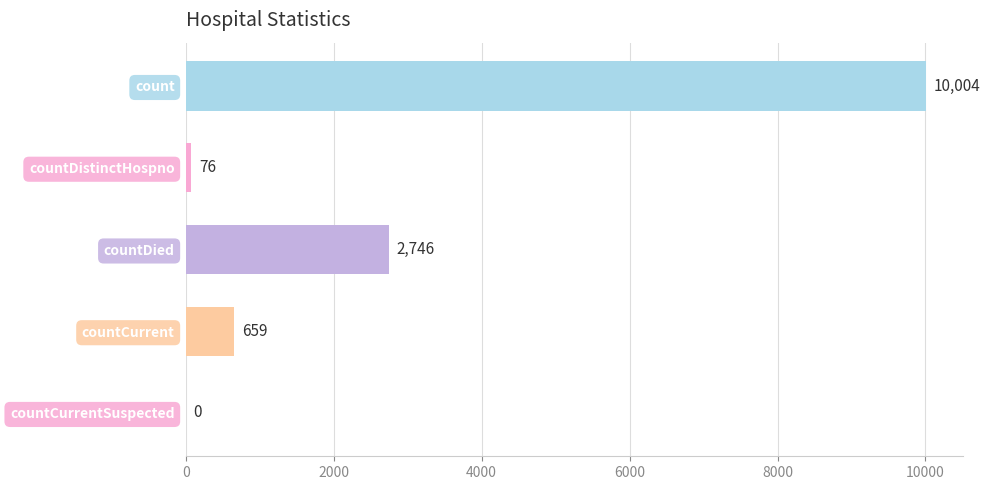

Reading top to bottom, list all the values displayed in this chart.

count=10004	countDistinctHospno=76	countDied=2746	countCurrent=659	countCurrentSuspected=0